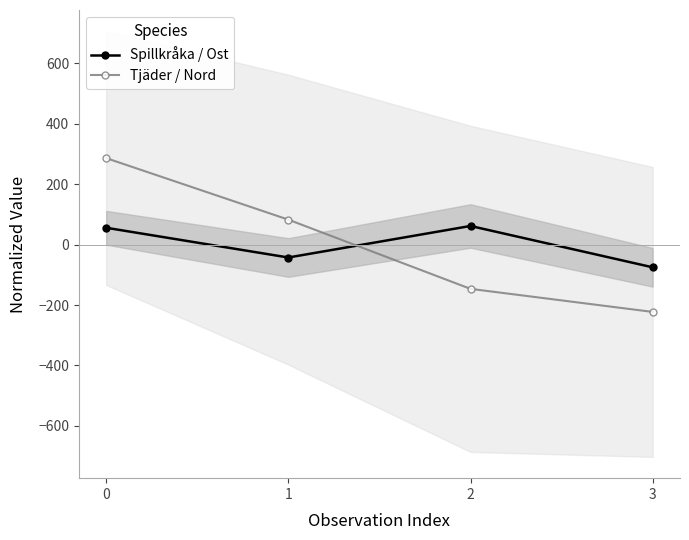

What is the spread (max minus min) of values at 0?

230.6